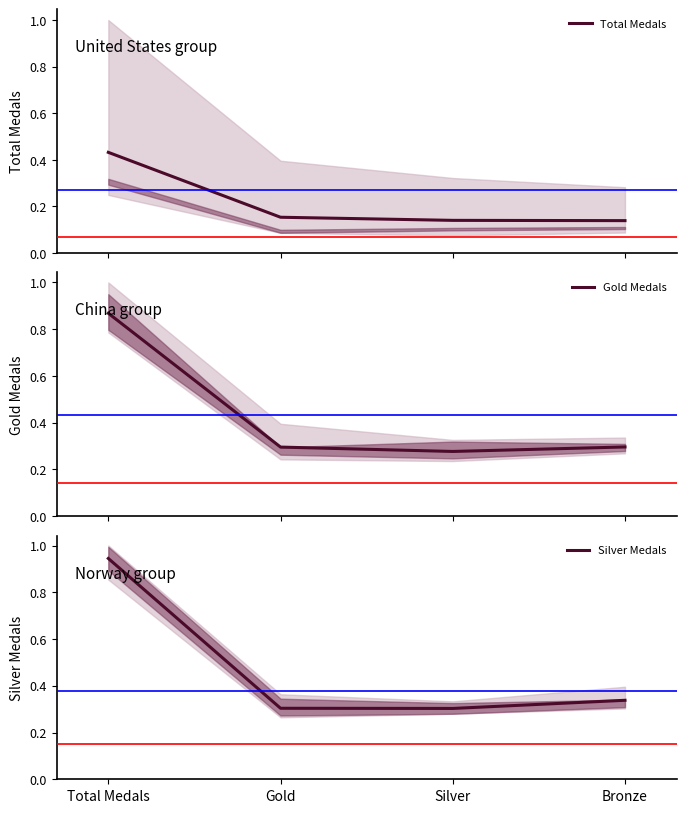

Rank the series at Gold from lowest to highest value.

Total Medals, Gold Medals, Silver Medals